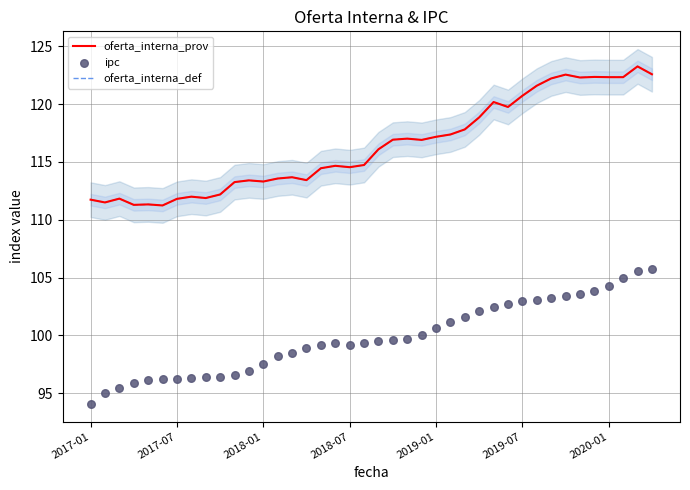

What is the total value across all series at 9?

320.8